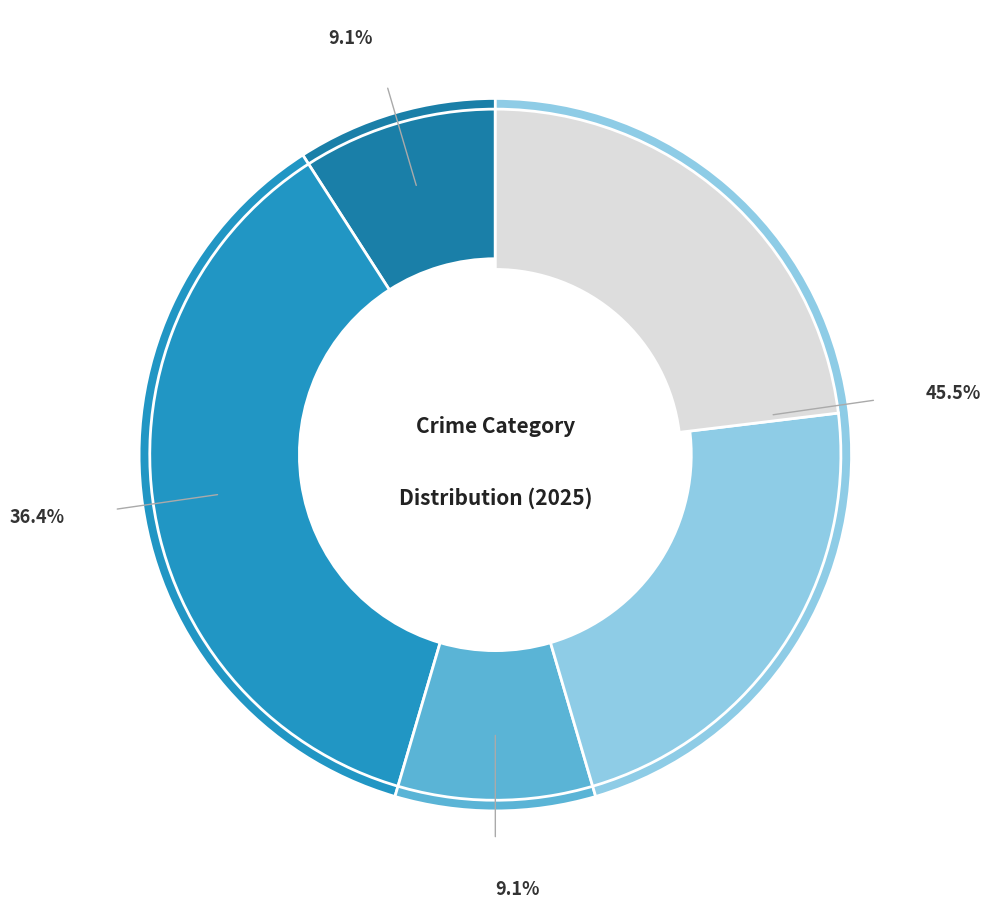

Which category has the smallest portion of the pie?

Aggravated Assault